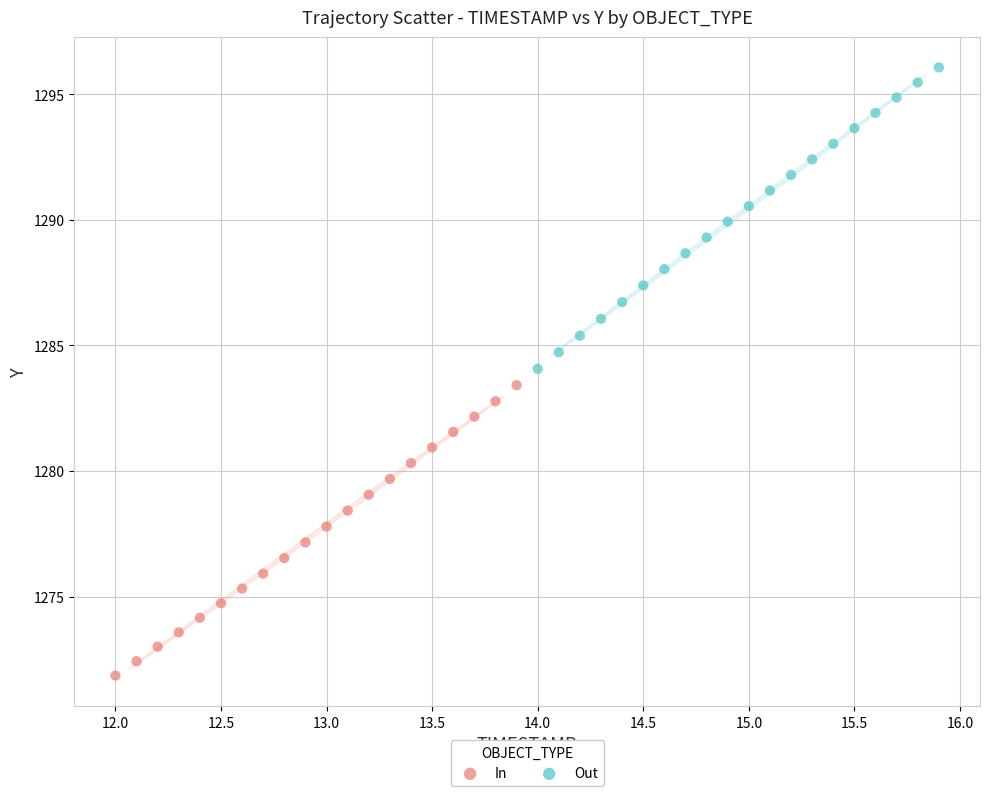

Which series reaches the maximum Y coordinate?

Out